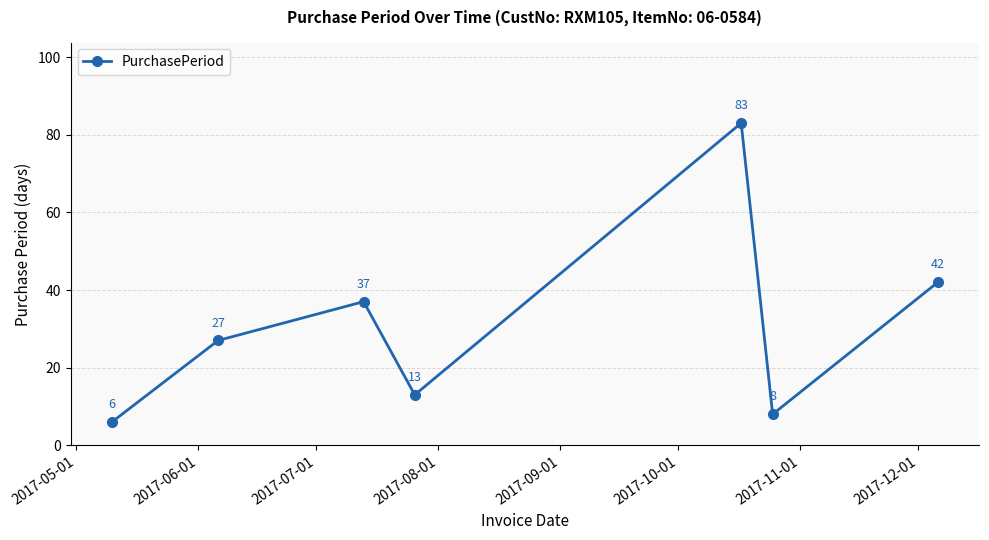

What is the value of the 3rd point from the left?

37